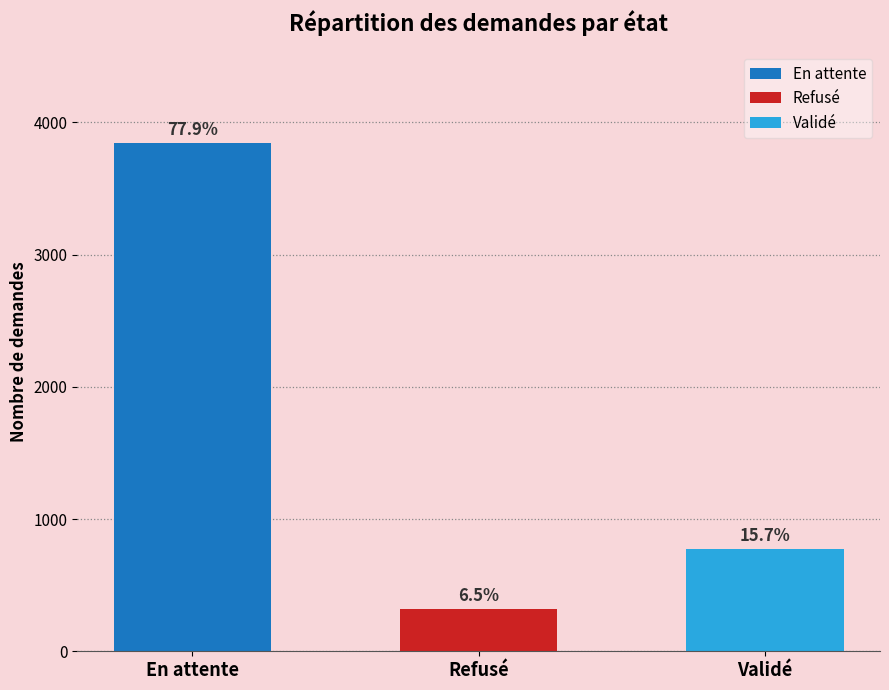

The chart shows a value of 774 at Validé. True or false?

True